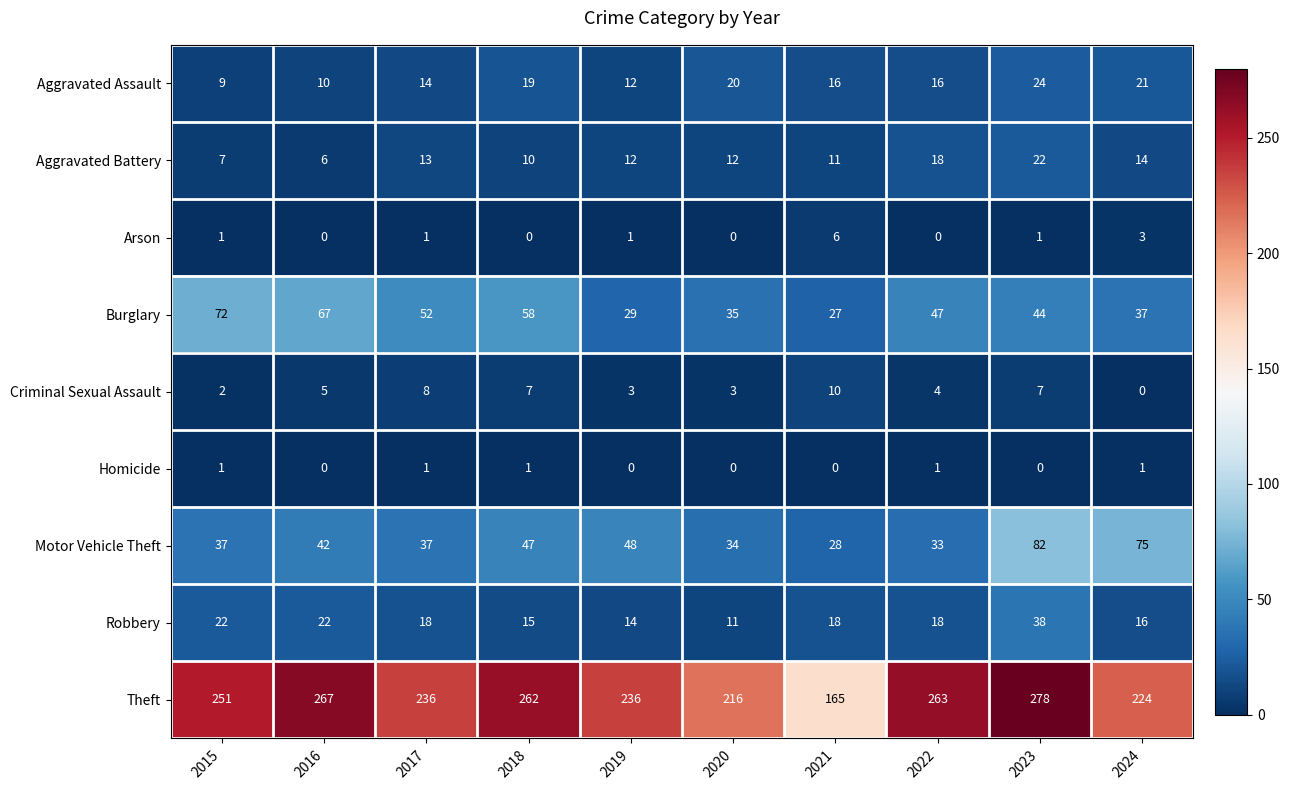

Count the number of categories in the chart.

10